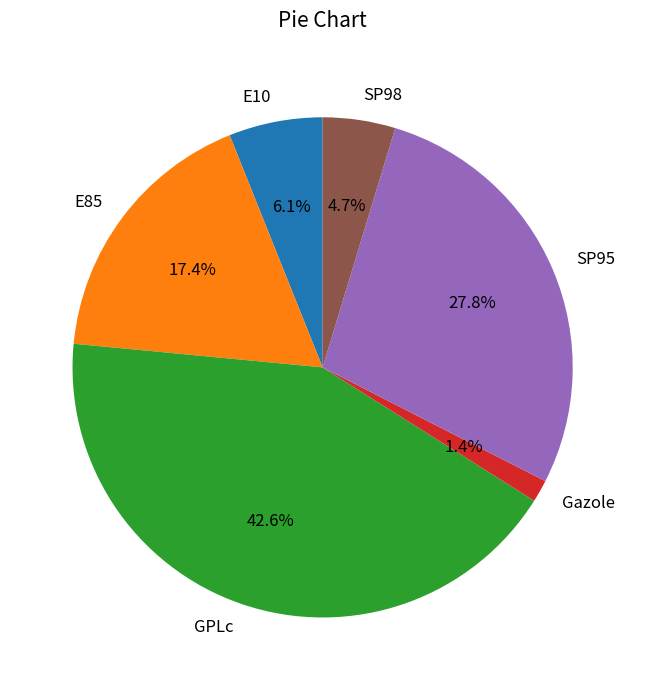

Rank the categories by value from highest to lowest.

GPLc, SP95, E85, E10, SP98, Gazole